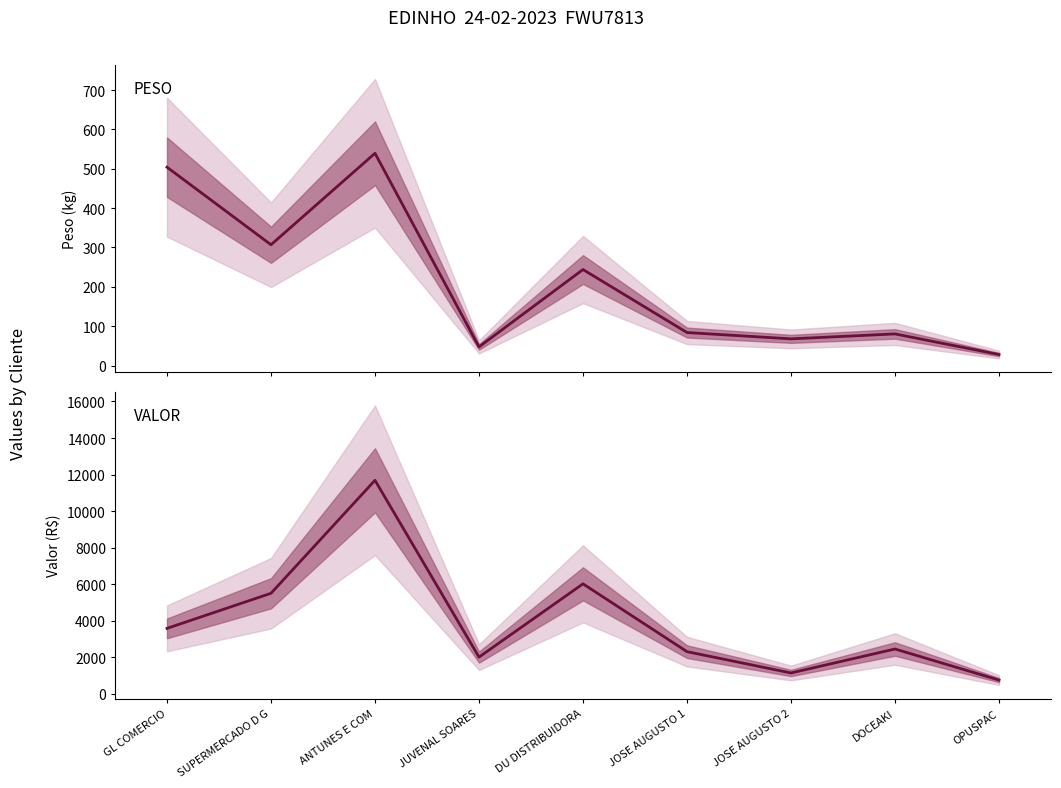

How many interior local peaks does the PESO series have?

3